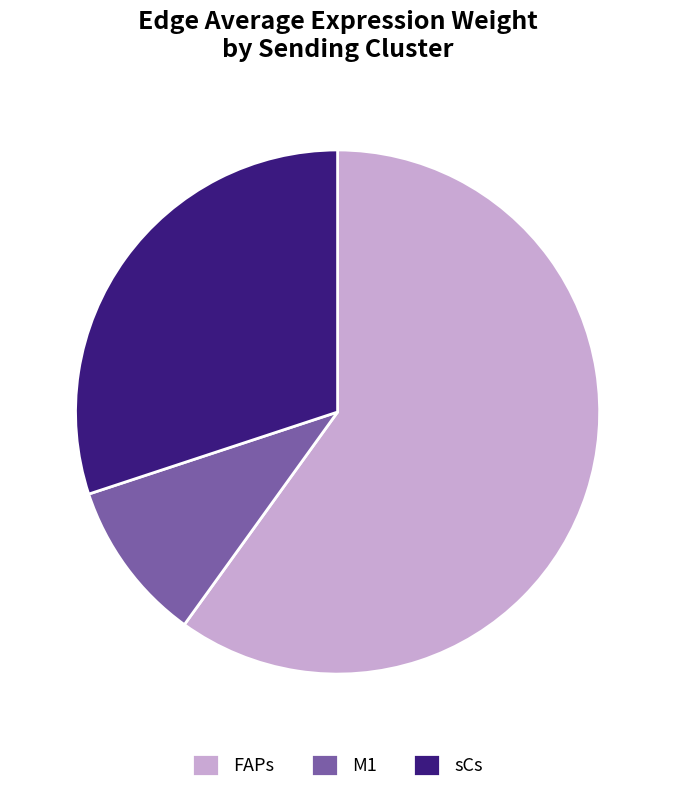

Count the number of slices in the pie.

3